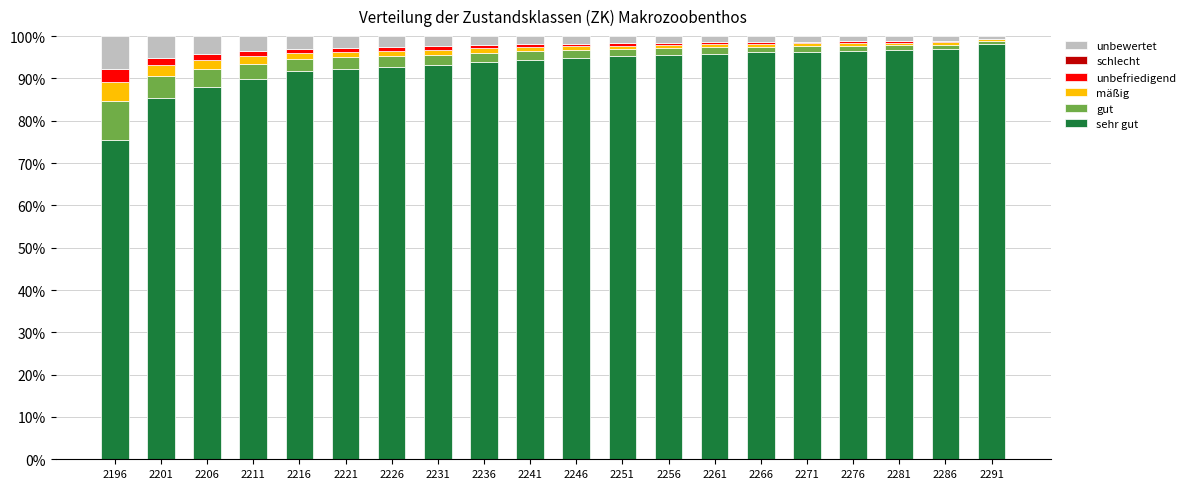

Are the bars grouped side by side (vs. stacked)?

No